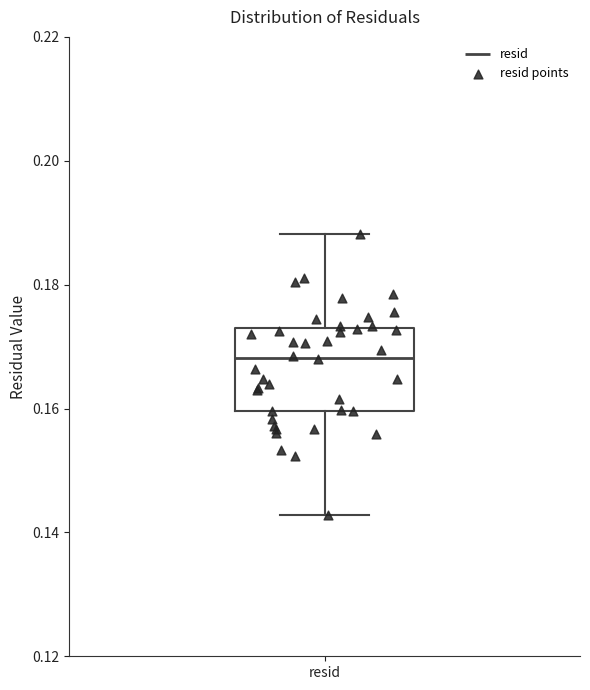

Read this box plot against the y-axis: the position of the median line, the range covered by the box, and the ends of both whiskers. The values are not printed on the chart, so give them approximately, as read against the axis.

median 0.168, box 0.160 to 0.172, whiskers 0.142 to 0.188